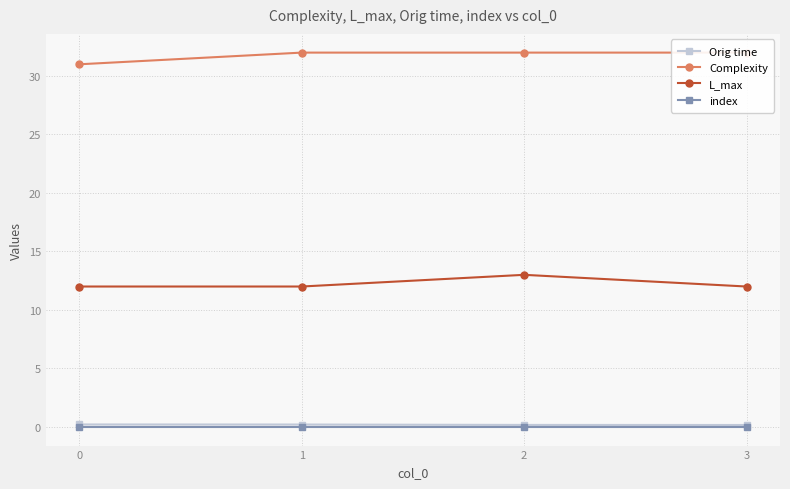

What is the difference between the L_max values at 3 and 2?

1.0